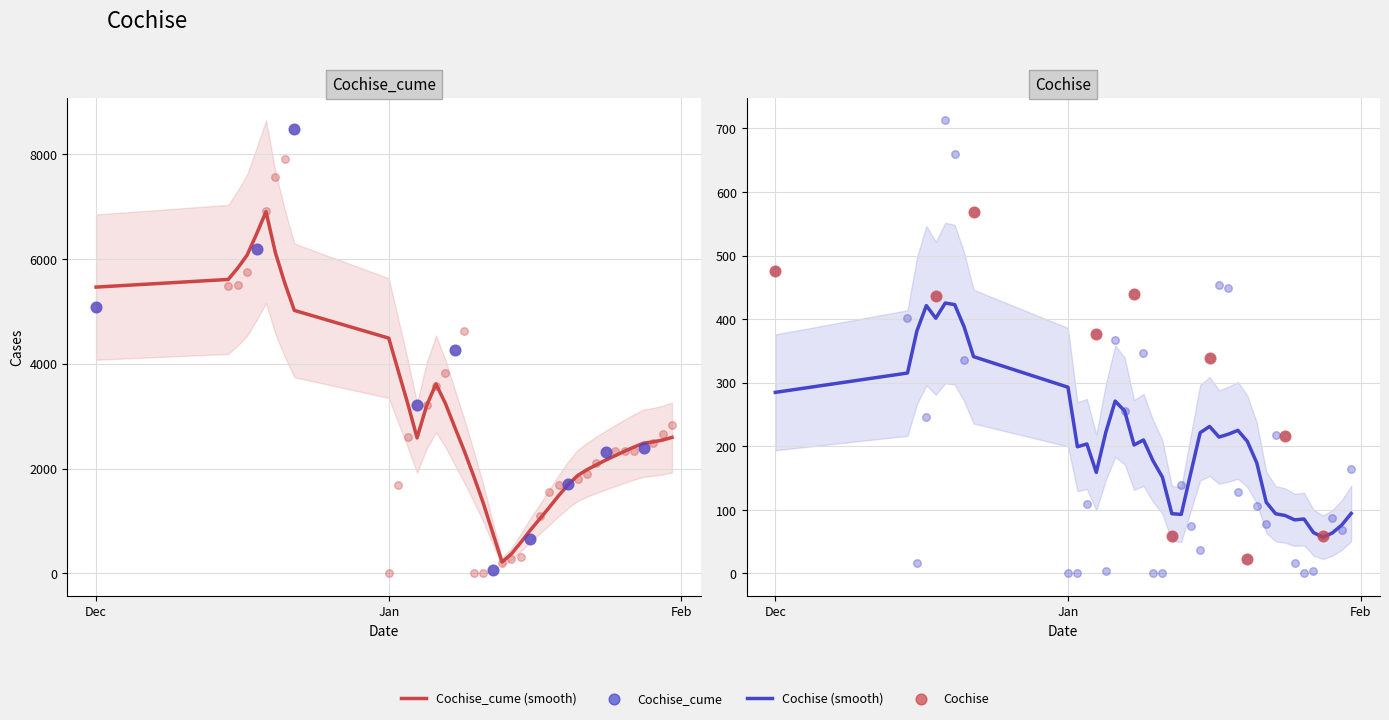

Is the value of Cochise at 1/14/2021 greater than the value of Cochise_cume at 12/1/2020?

No